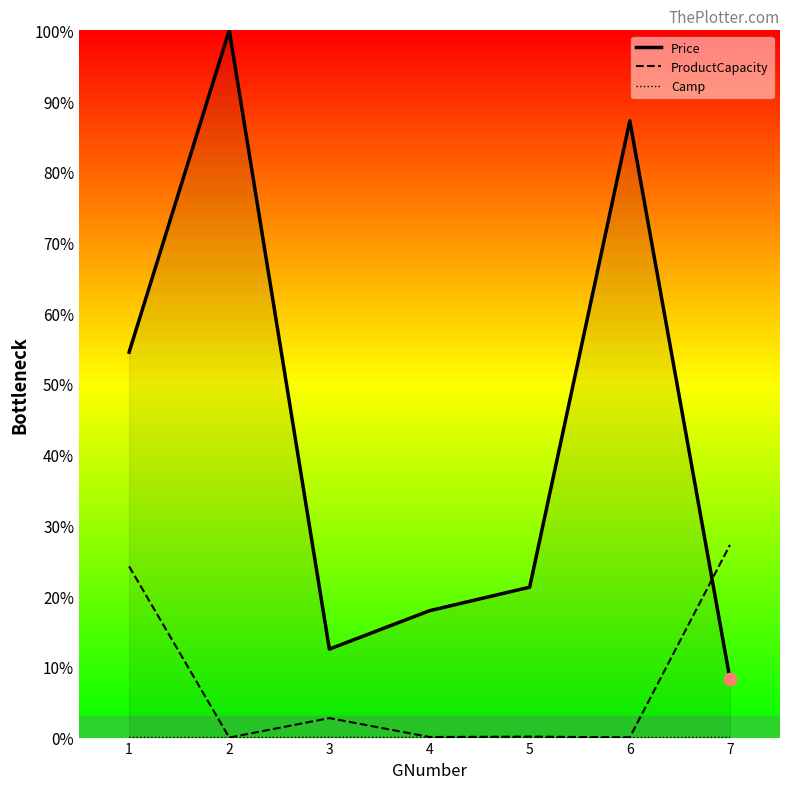

What are all the series names shown in the legend?

ProductCapacity, Price, Camp